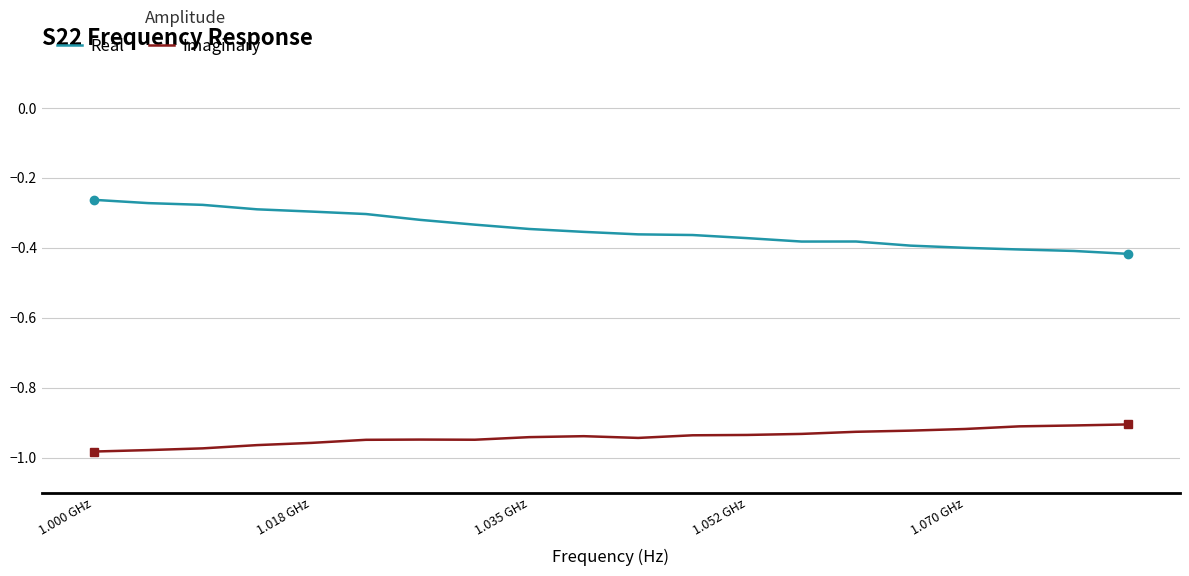

True or false: Imaginary and Real cross at least once.

False